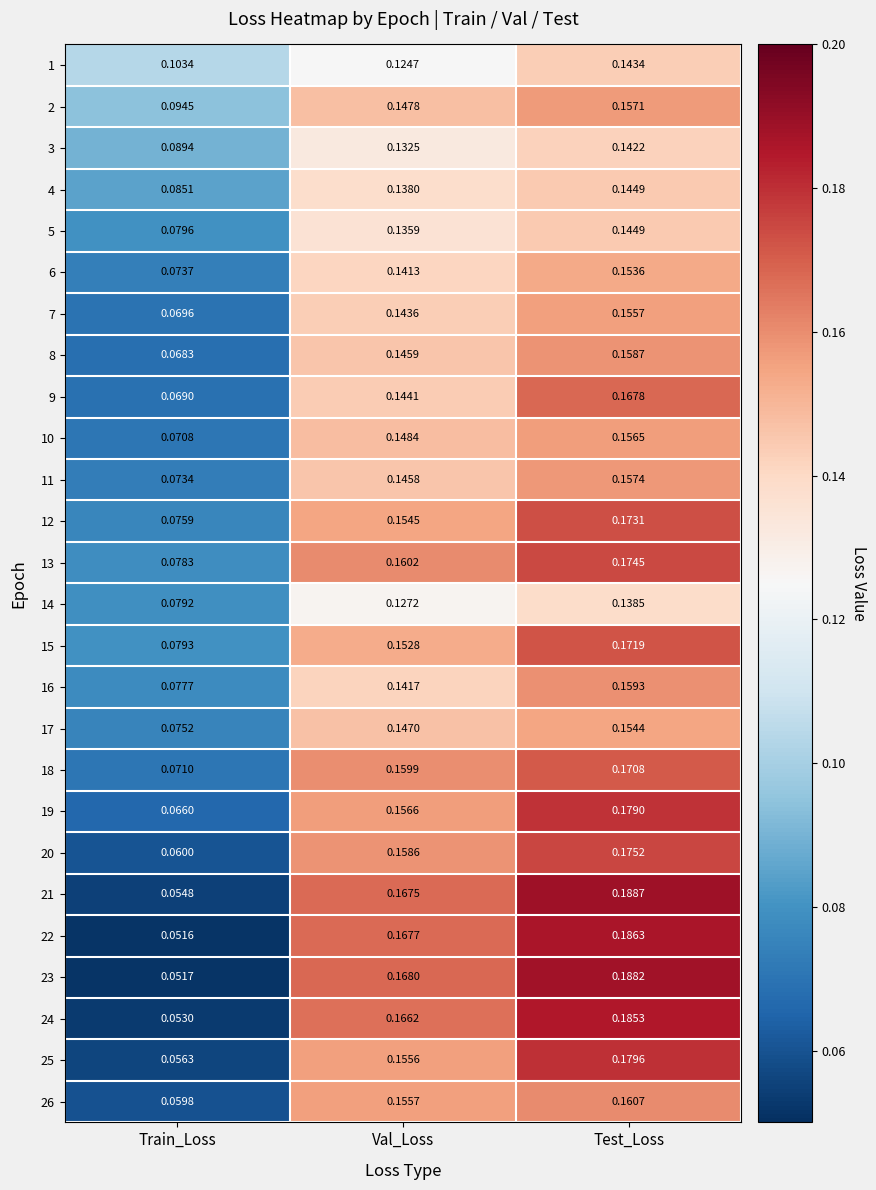

Rank the categories by 15 value from lowest to highest.

Train_Loss, Val_Loss, Test_Loss